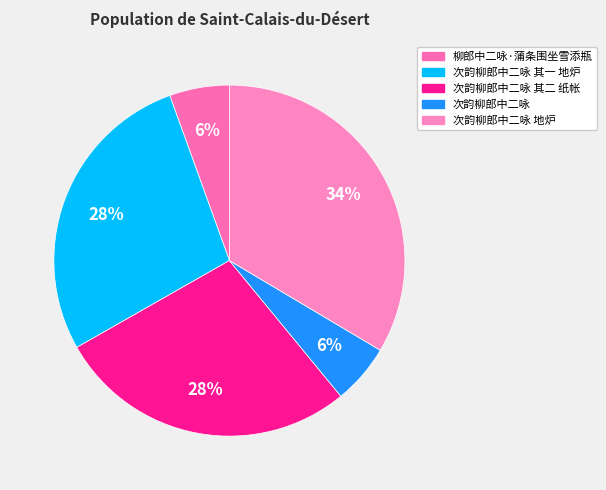

Count the number of slices in the pie.

5